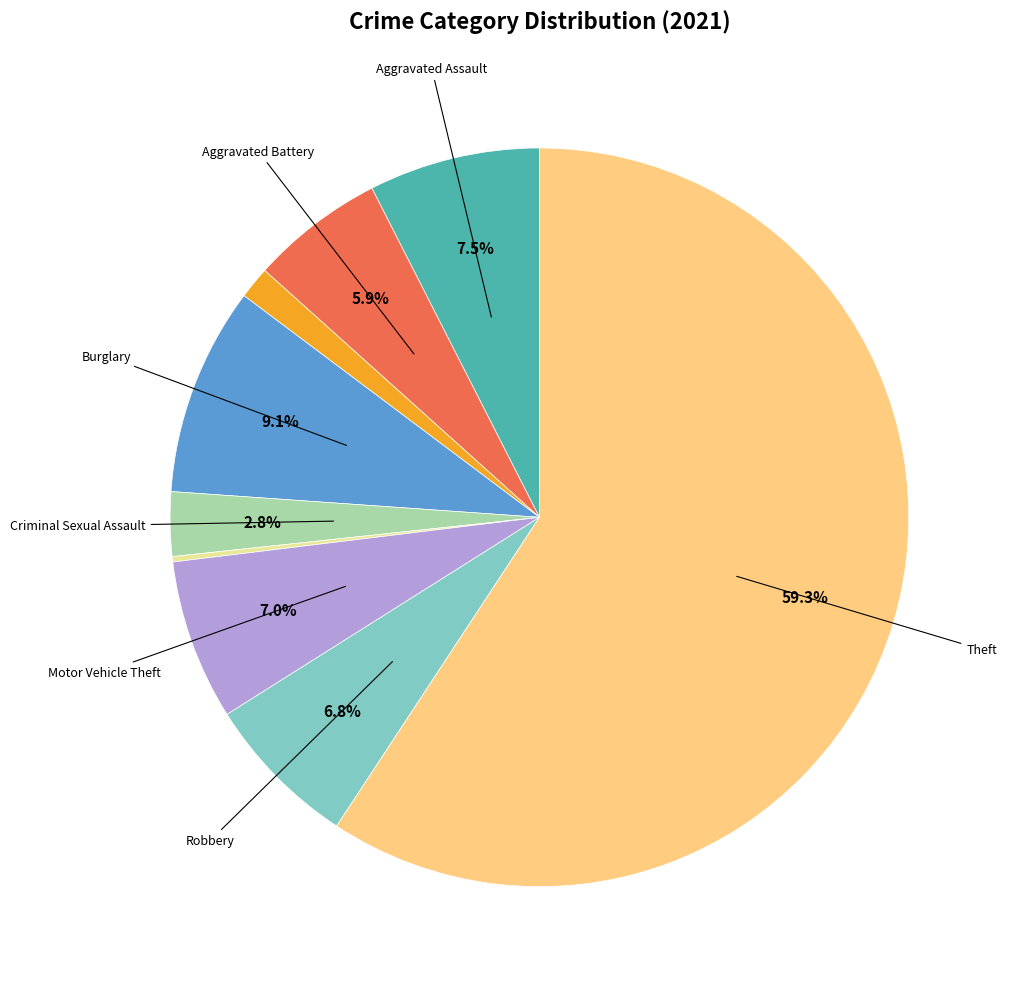

Does any single category account for the majority?

Yes